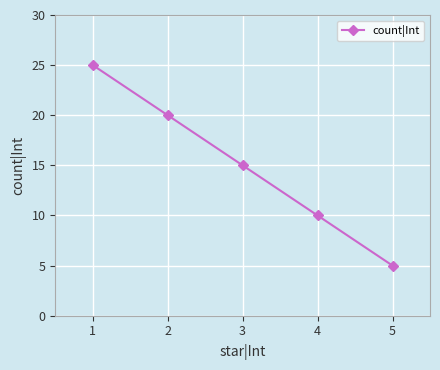

How many values are below 15?

2